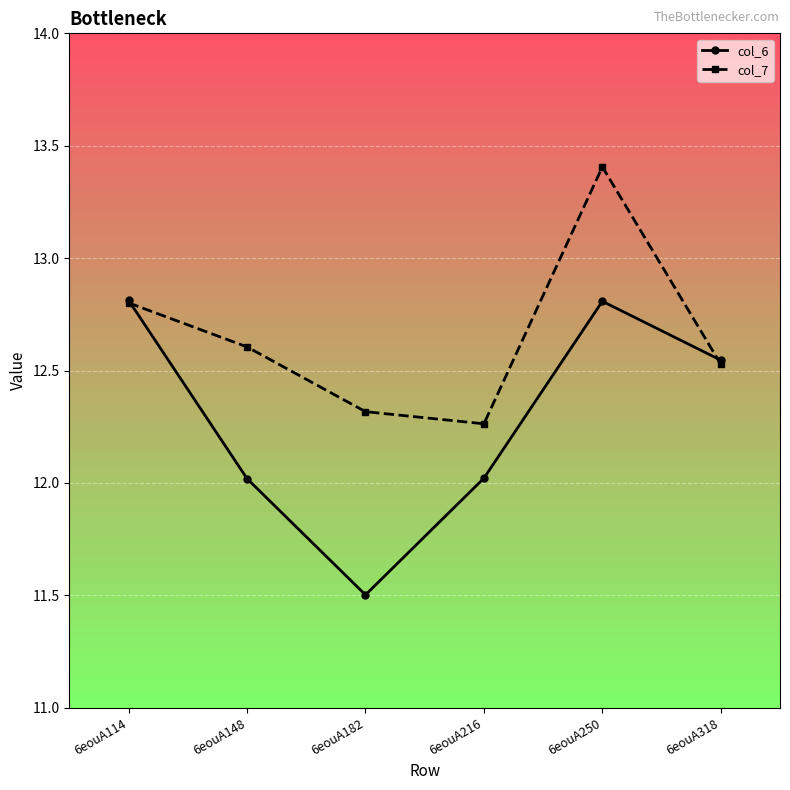

At which category does col_6 reach its first local peak?

6eouA250